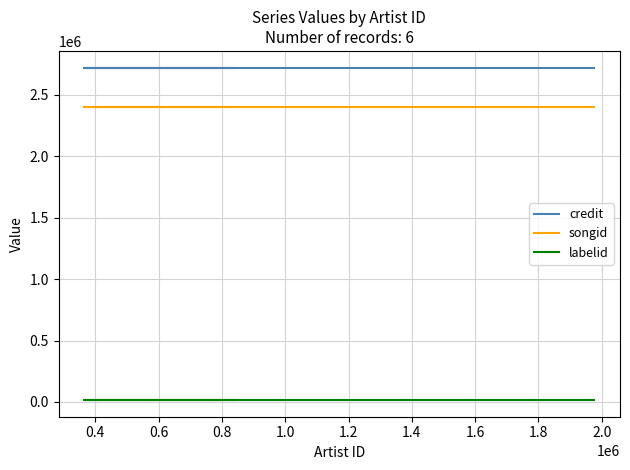

Rank the series by their maximum value, from highest to lowest.

credit, songid, labelid